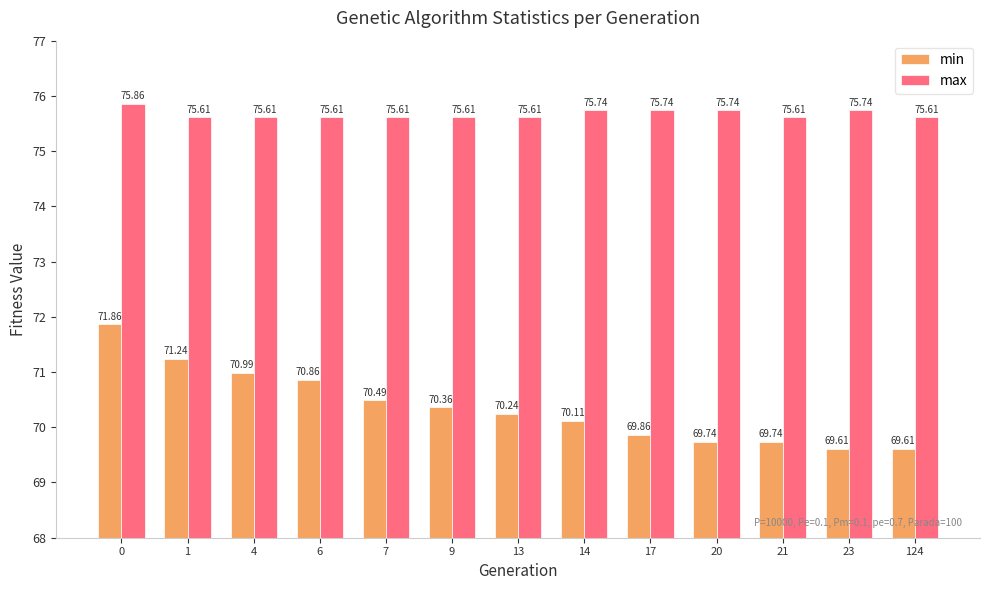

How many bars are there in total?

26